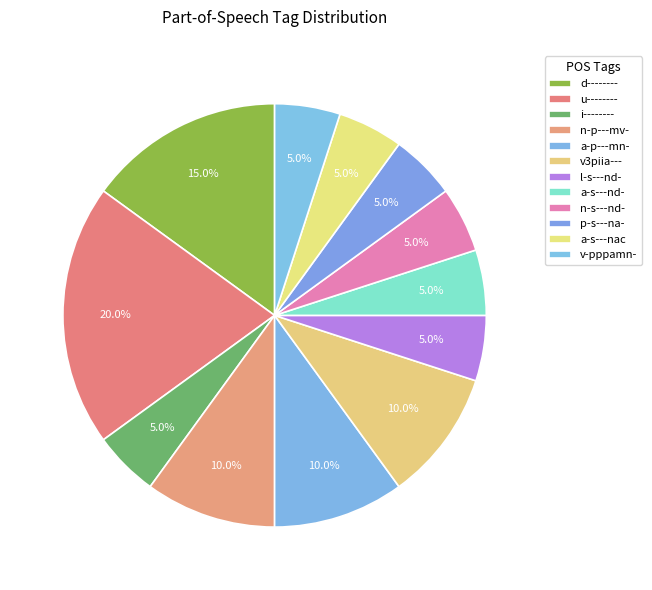

How many slices are in this pie chart?

12